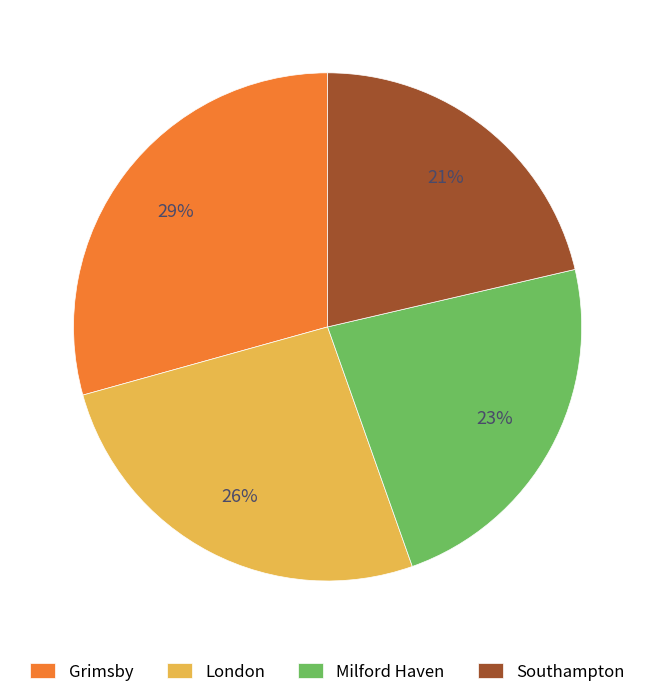

Is the sum of Southampton and Grimsby greater than half?

Yes